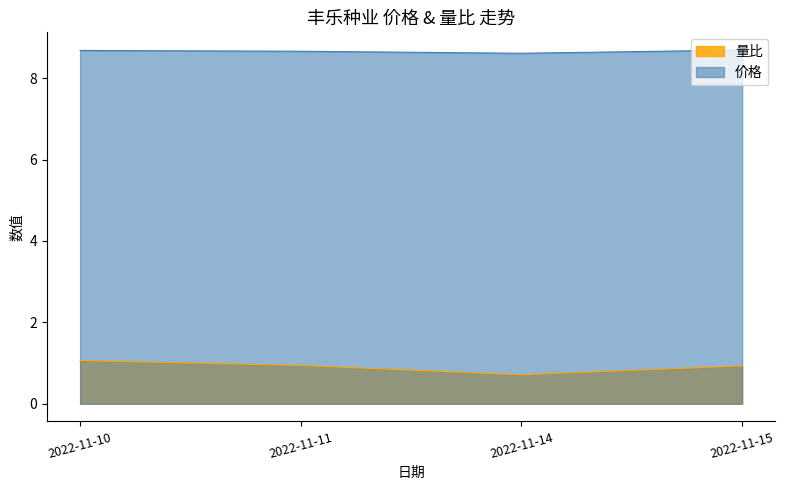

True or false: 价格 has a value of 13.3 at 2022-11-14.

False